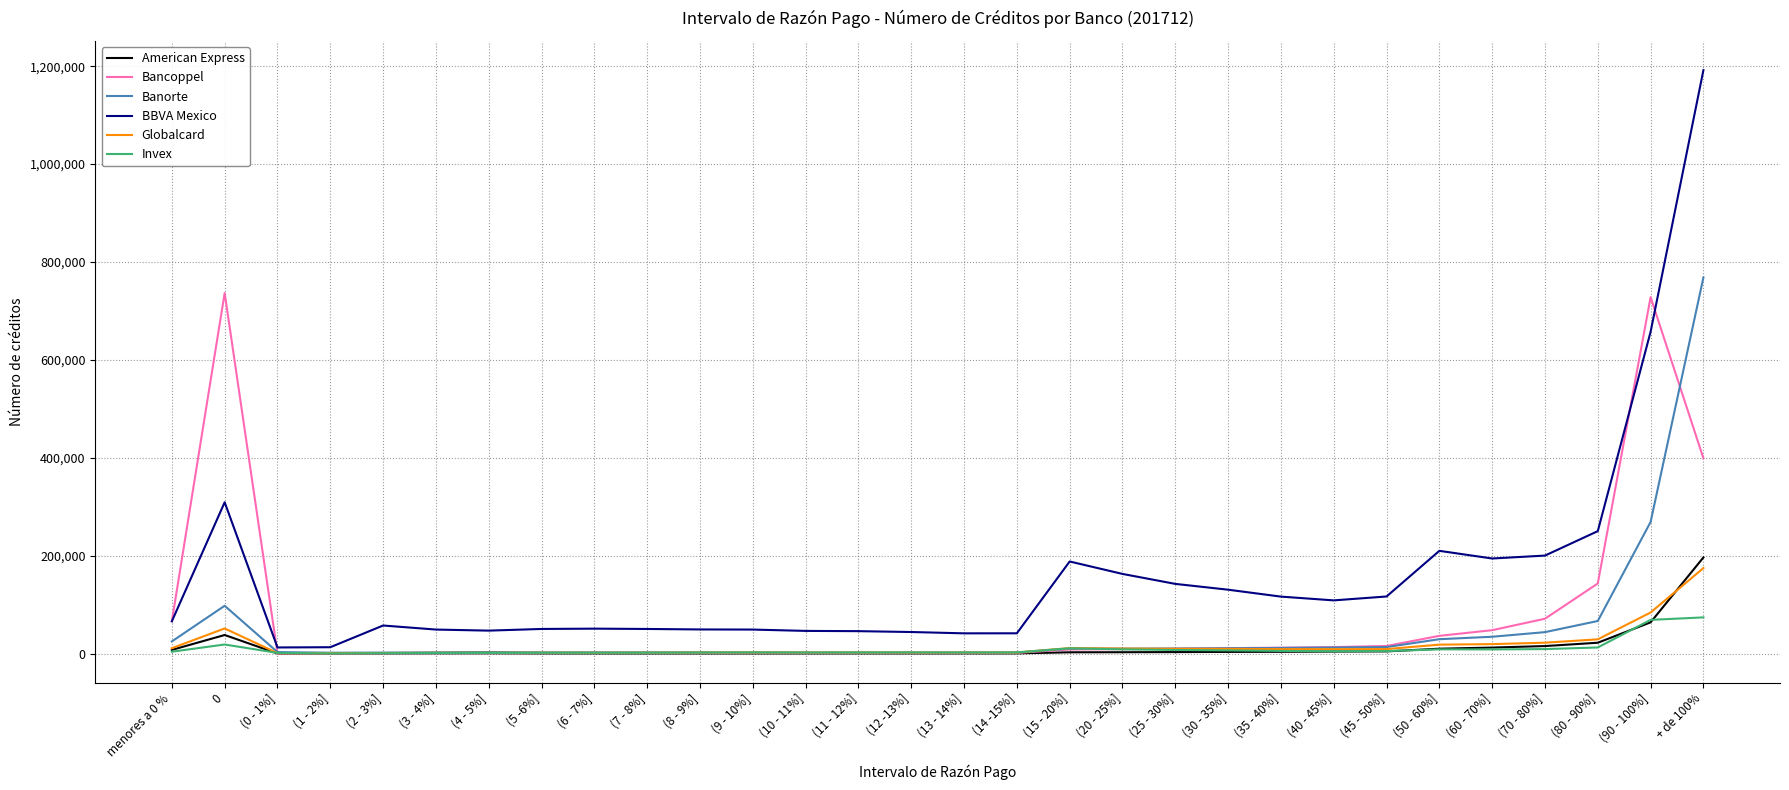

At which label is Bancoppel closest to 368655?

+ de 100%